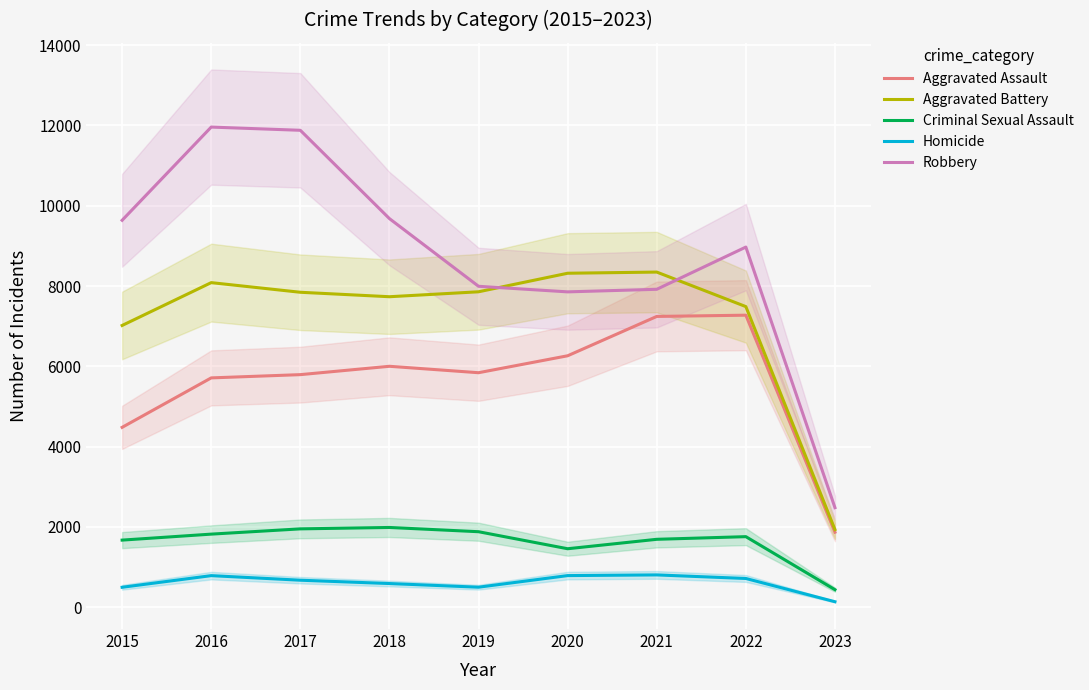

What is the value of the Criminal Sexual Assault point at the 7th from the left?

1691